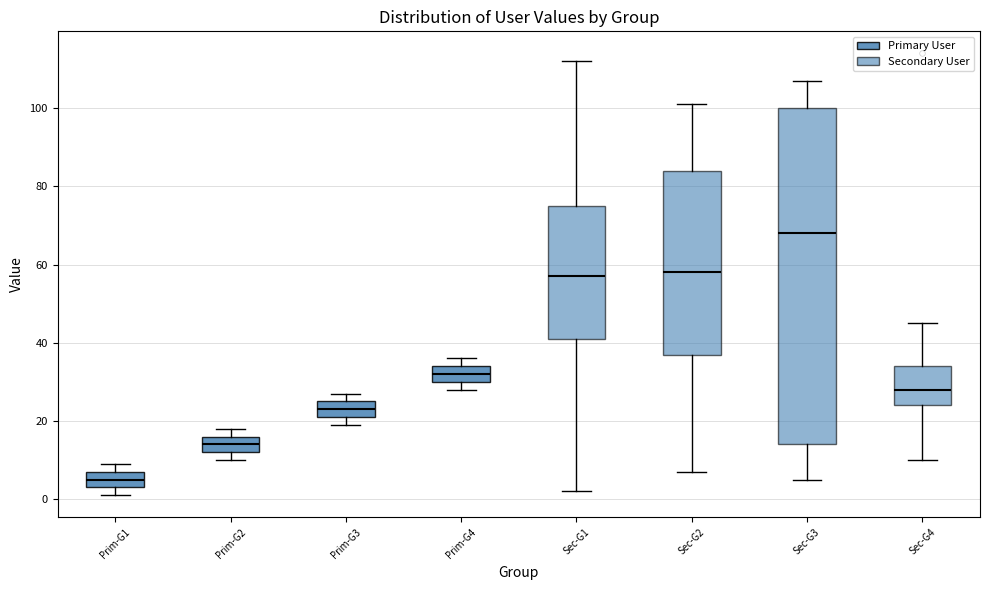

Which box is the tallest, from its lower edge to its upper edge?

Sec-G3